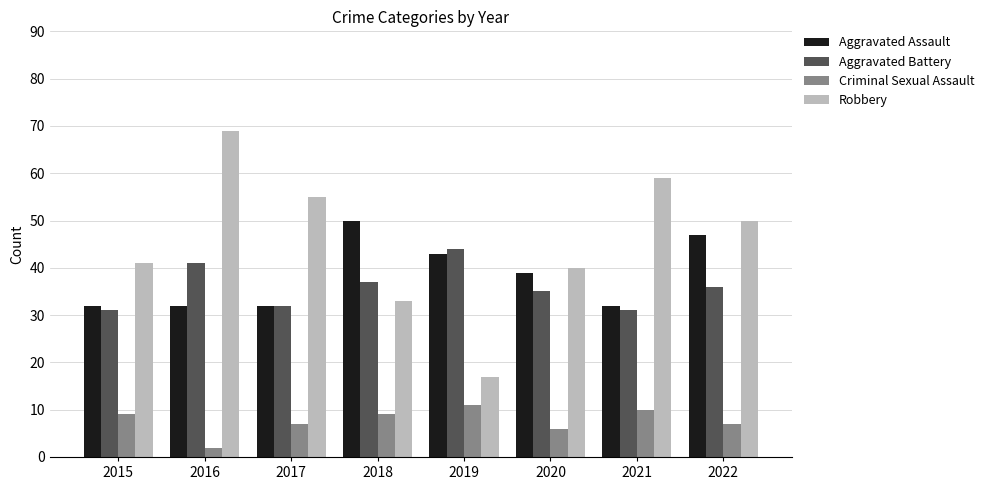

Reading right to left, transcribe all the data shown in this chart.

Aggravated Assault: 47	32	39	43	50	32	32	32
Aggravated Battery: 36	31	35	44	37	32	41	31
Criminal Sexual Assault: 7	10	6	11	9	7	2	9
Robbery: 50	59	40	17	33	55	69	41